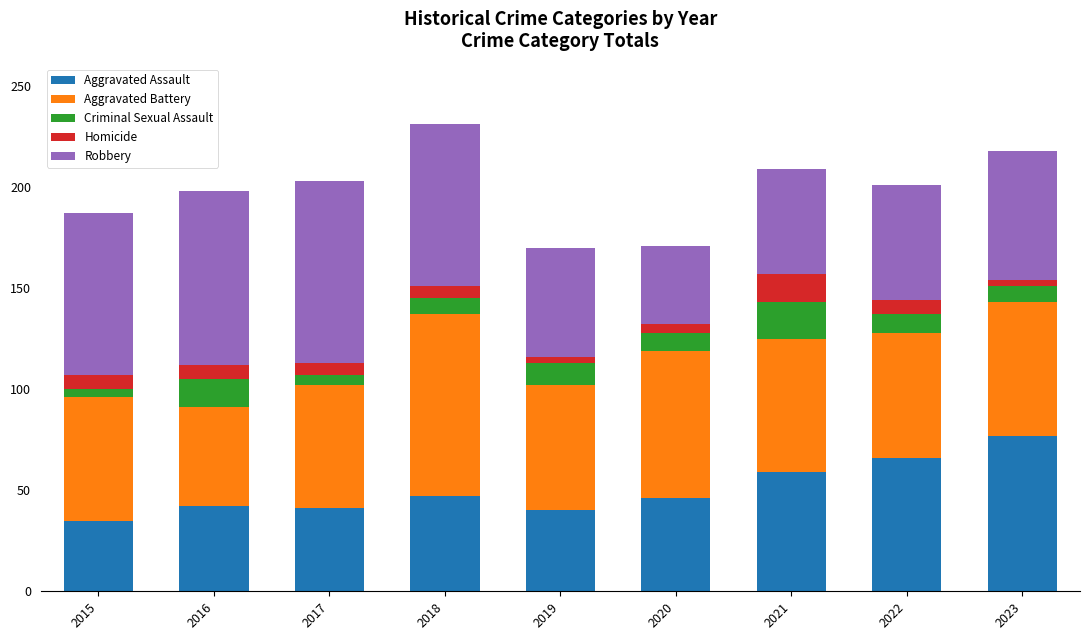

What are all the series names shown in the legend?

Aggravated Assault, Aggravated Battery, Criminal Sexual Assault, Homicide, Robbery